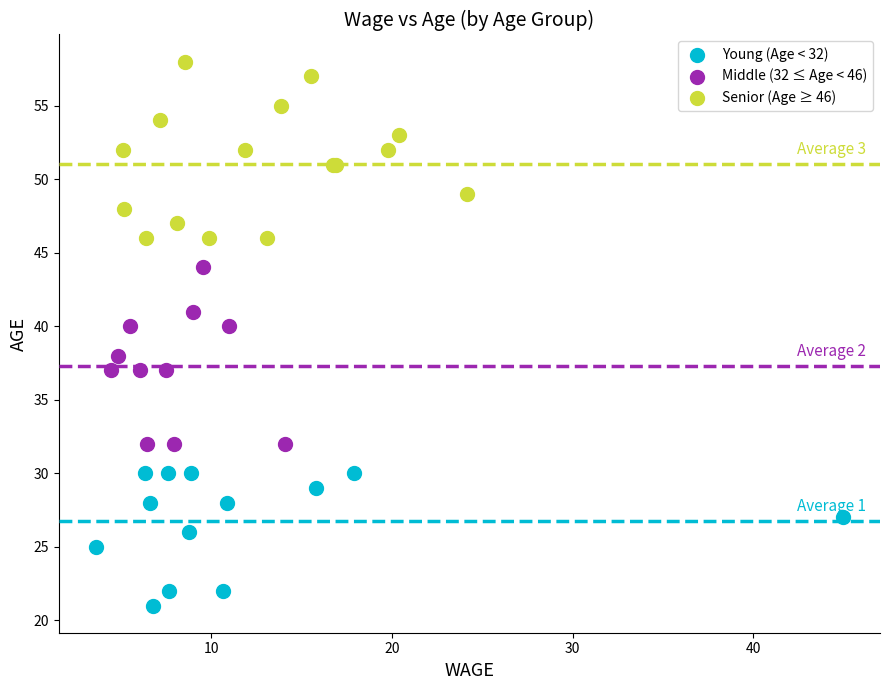

Which series contains the lowest Y value?

Young (Age < 32)